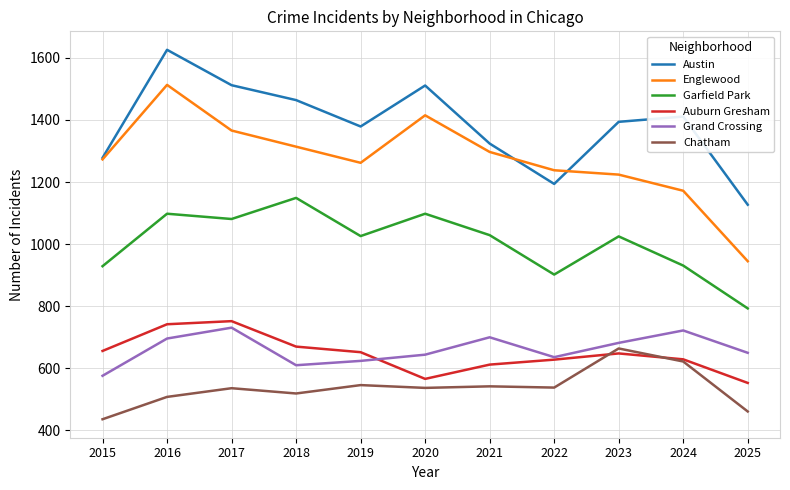

What value does the Garfield Park series have at 2017, to the nearest 10?

1080